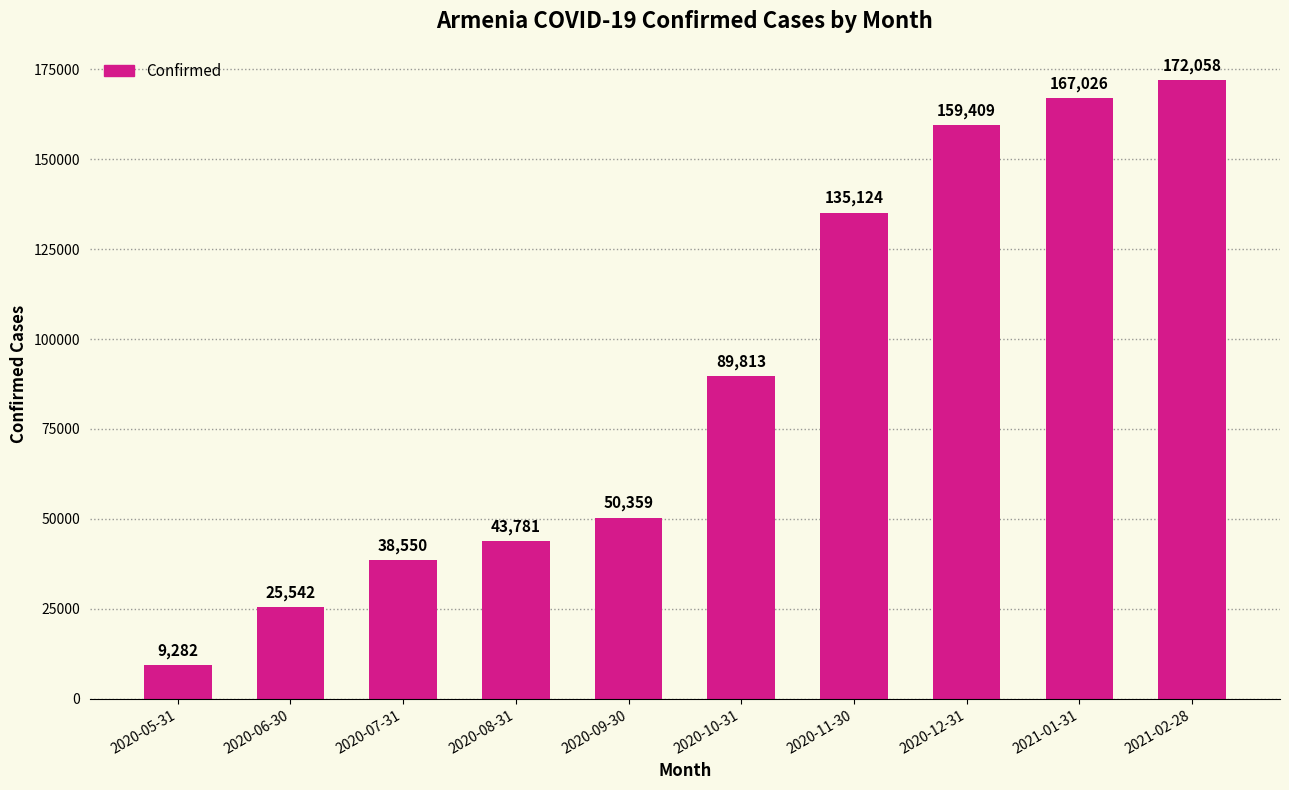

Which category has the highest value across all series?

2021-02-28